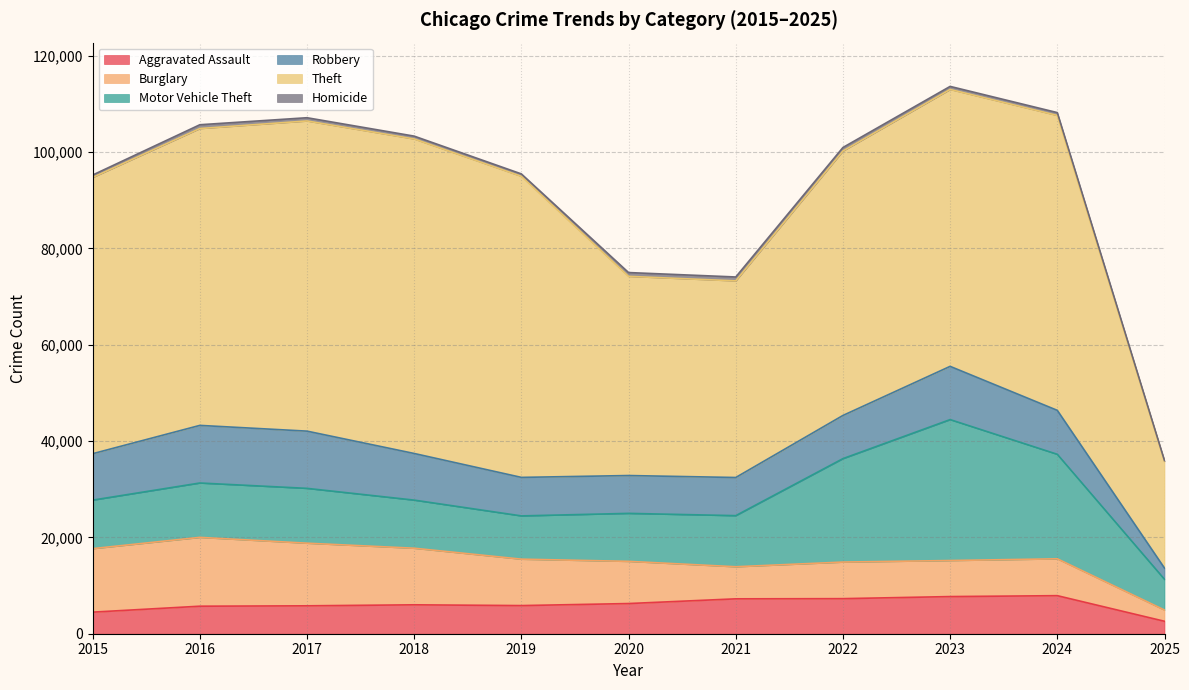

At which label does Robbery reach its minimum?

2025